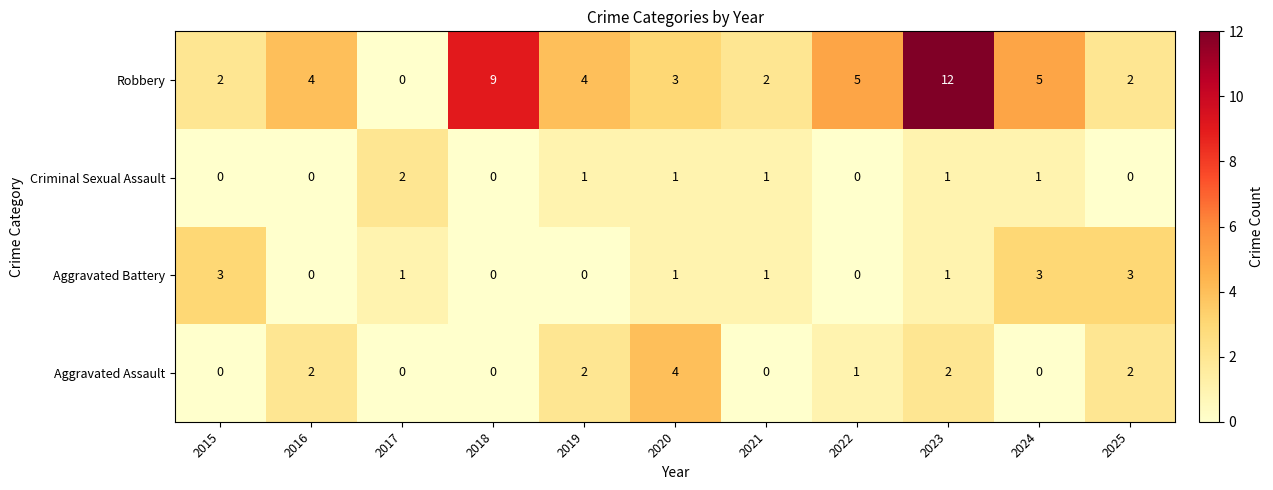

At which label does Aggravated Assault first exceed 1?

2016